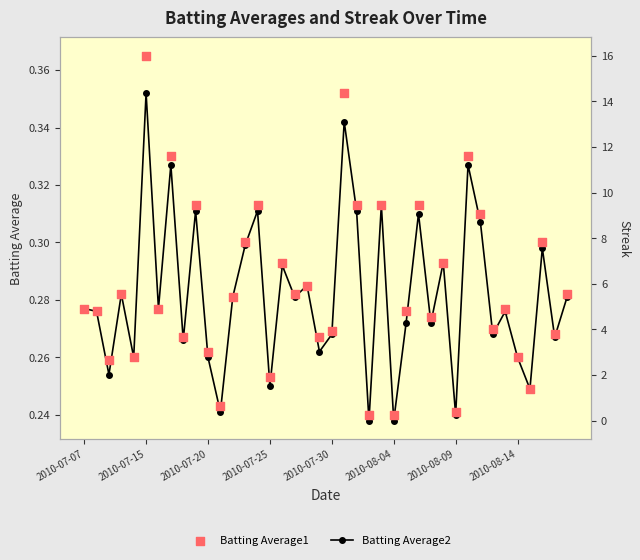

Which series has the largest Y range (max minus min)?

Batting Average1